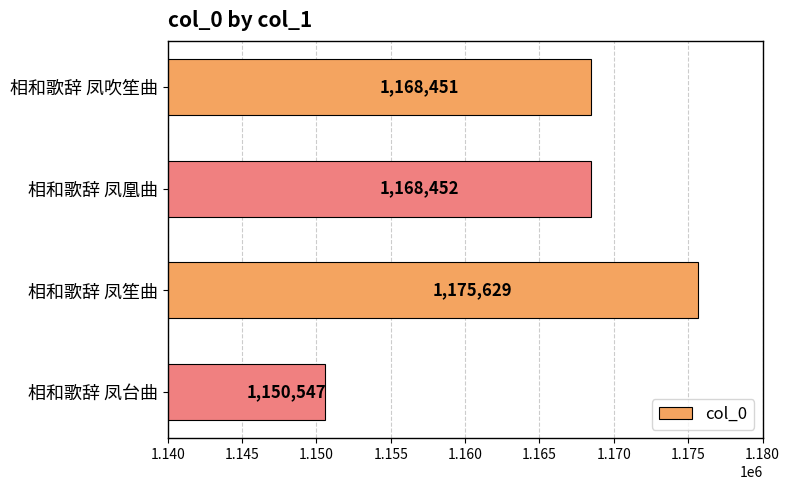

What is the difference between the maximum and minimum values?

25082